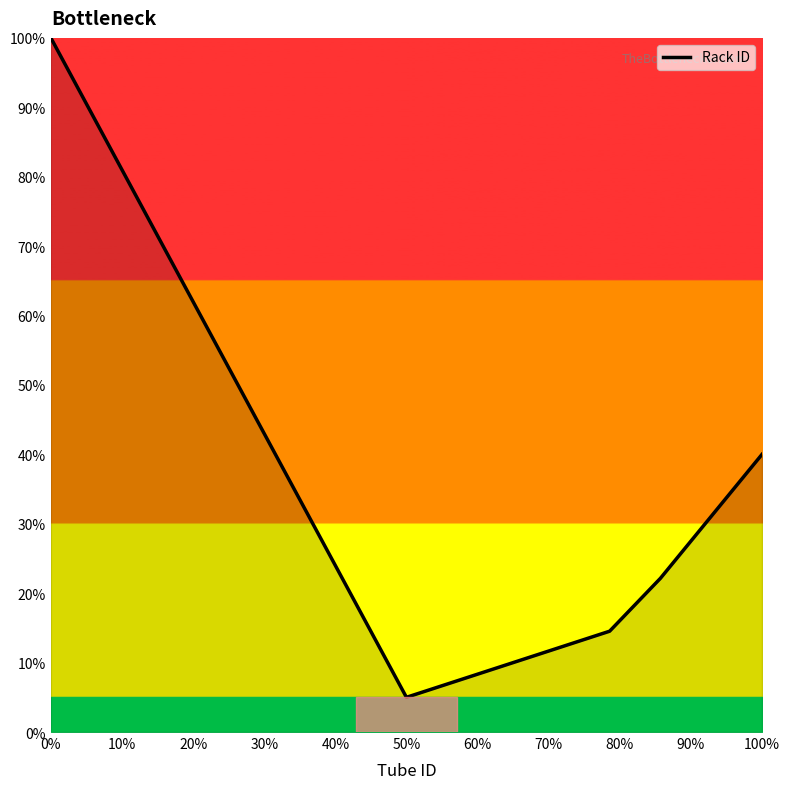

What is the difference between the maximum and minimum values?

95.0